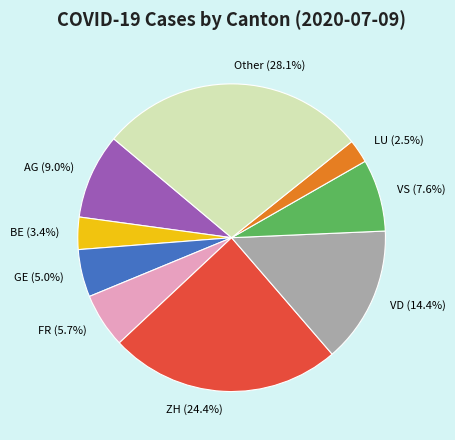

Count the number of slices in the pie.

9